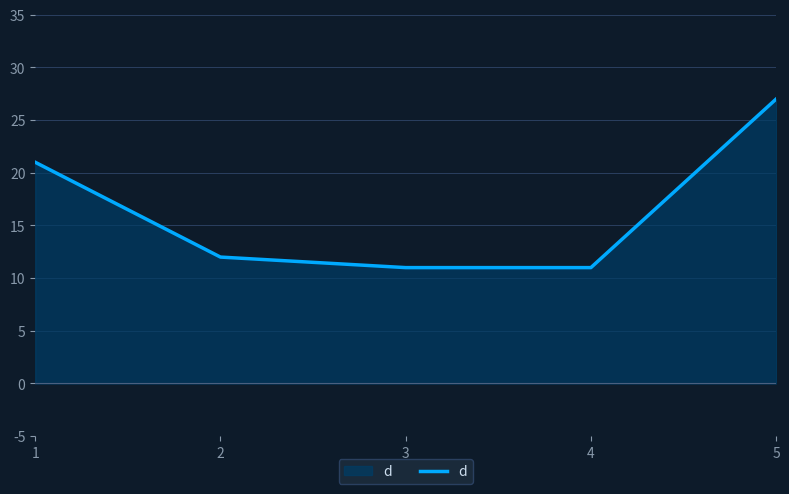

What is the change in value from 1 to 4?

-10